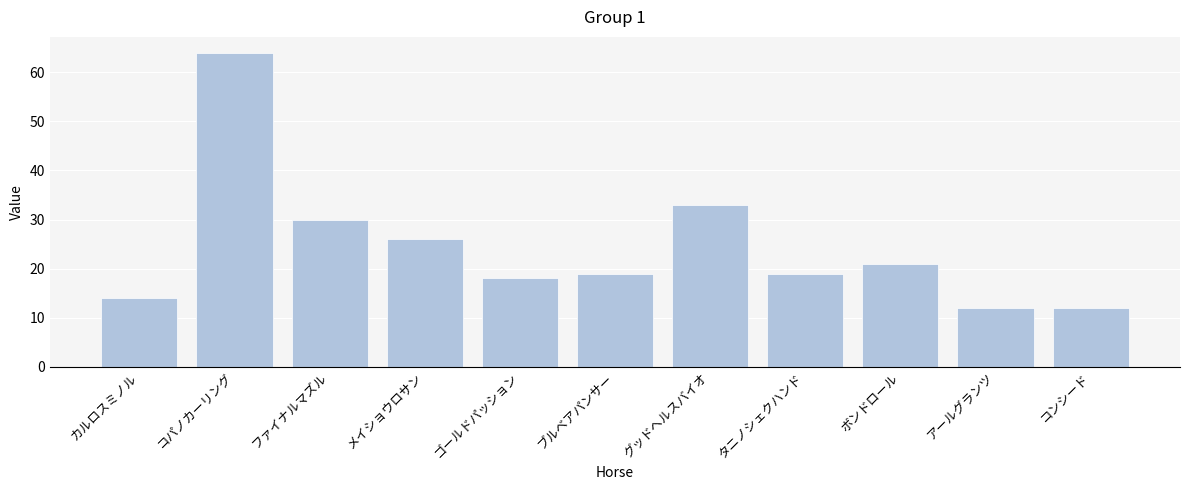

The chart shows a value of 12 at コンシード. True or false?

True